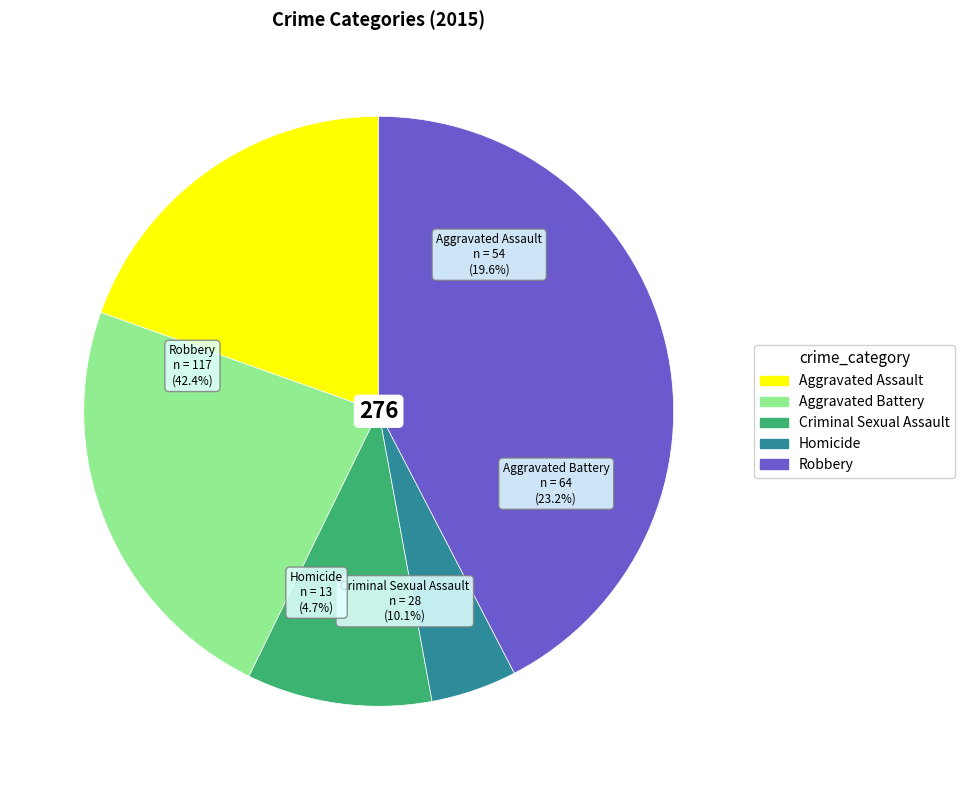

Rank the categories by value from highest to lowest.

Robbery, Aggravated Battery, Aggravated Assault, Criminal Sexual Assault, Homicide